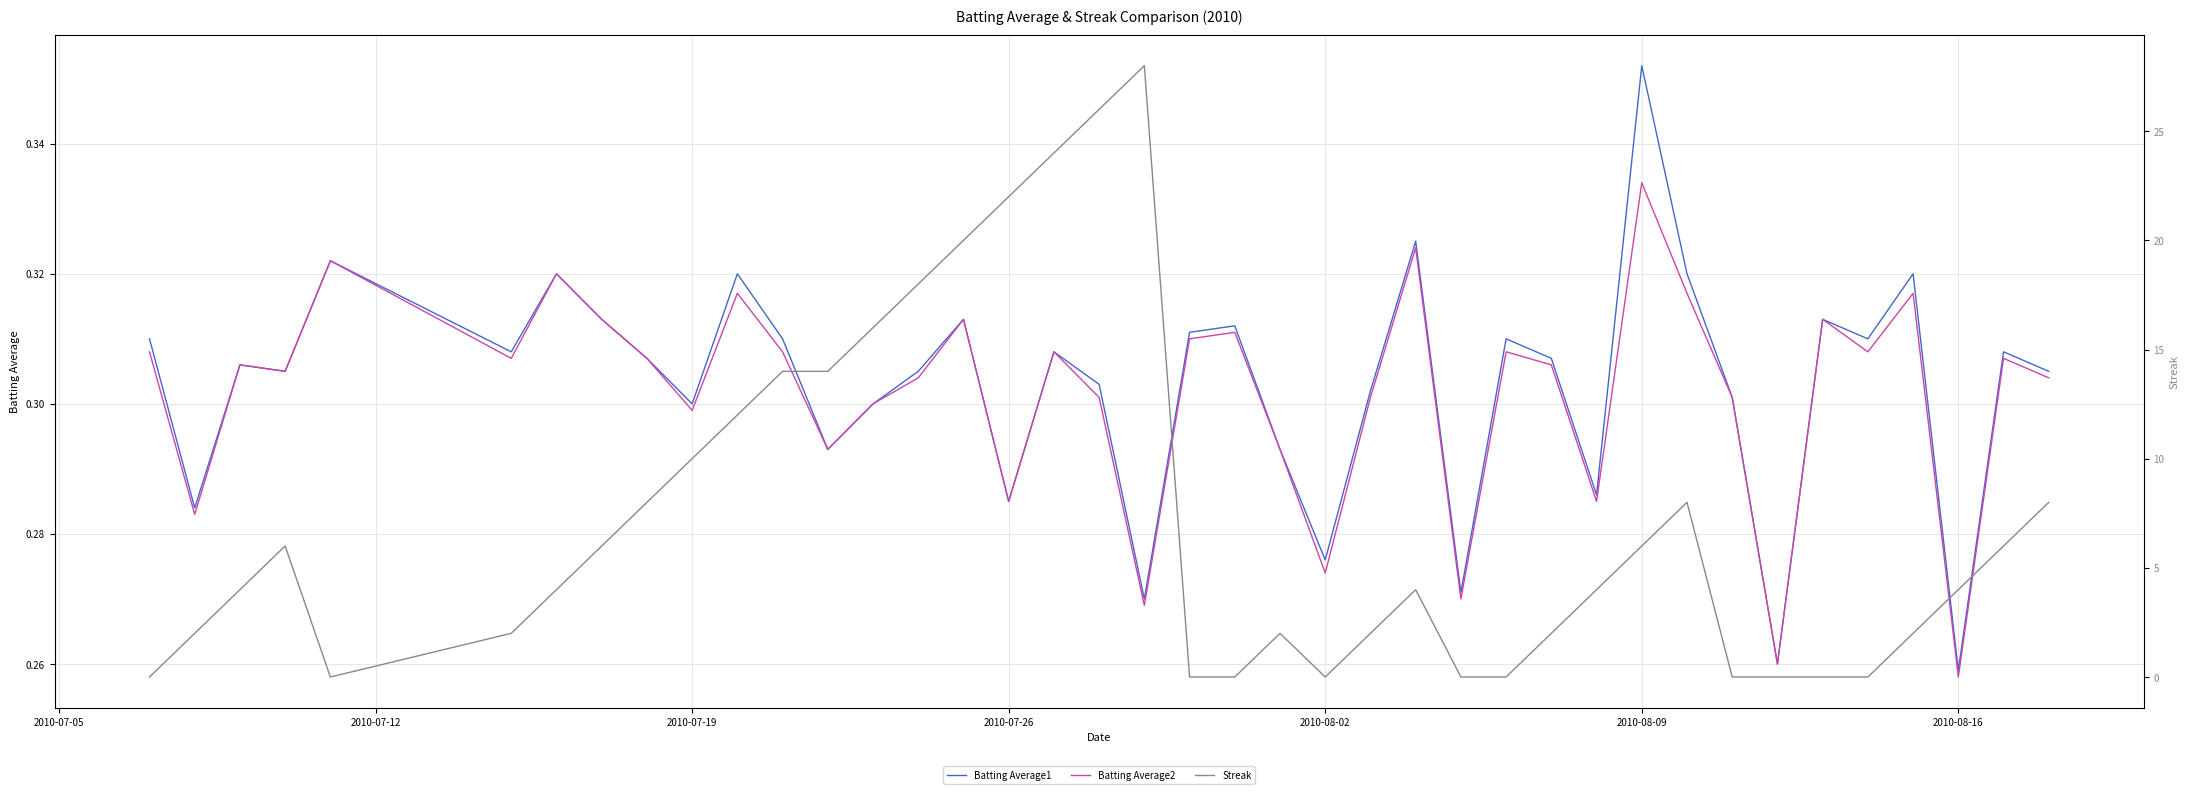

Where is Batting Average2 nearest to the value 0?

2010-08-16